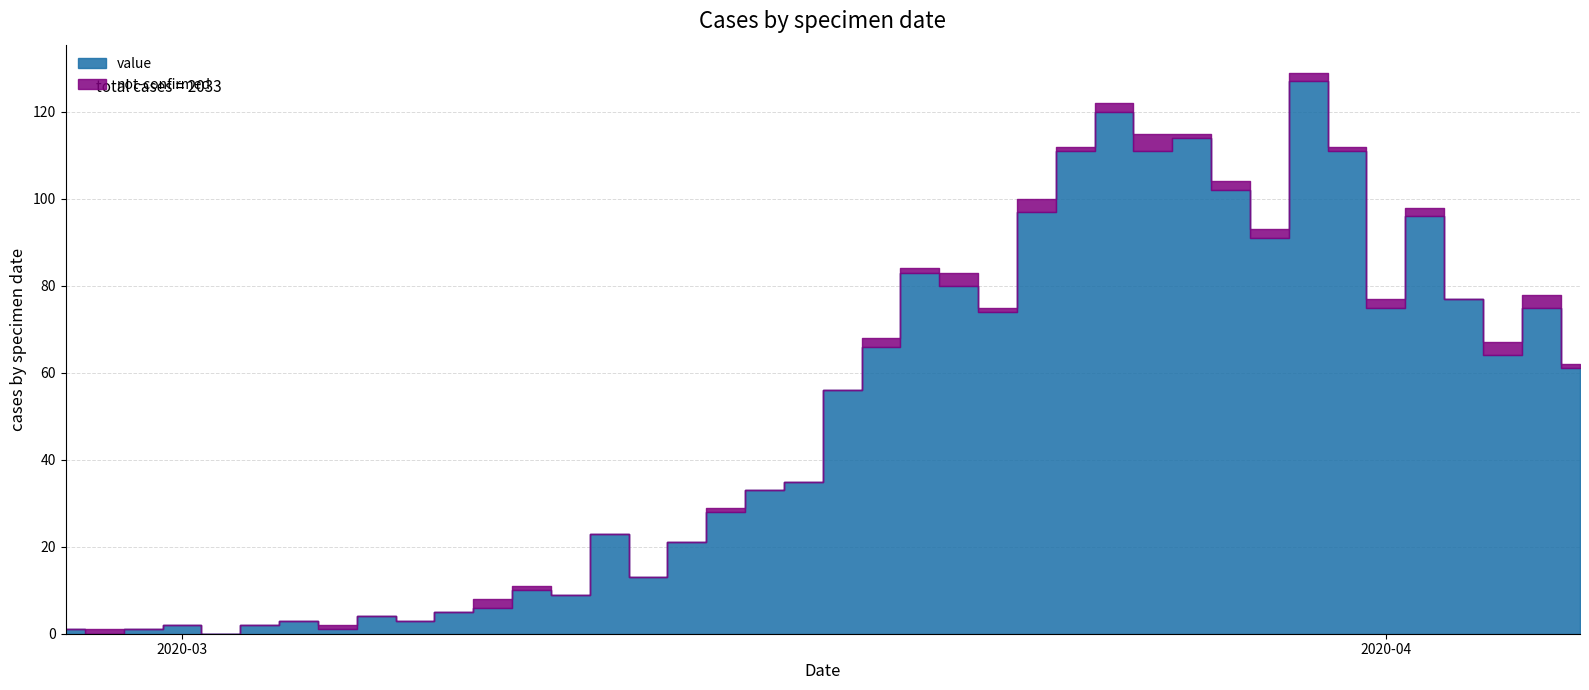

Count the number of data series in this chart.

2